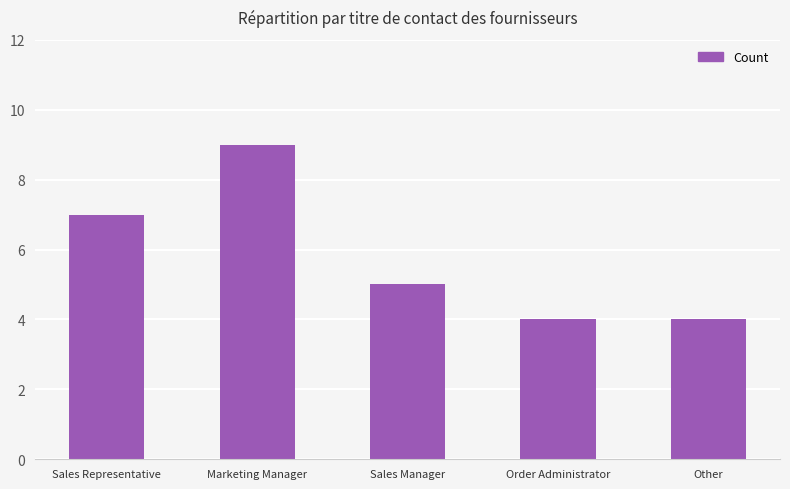

What value does the data have at Other?

4